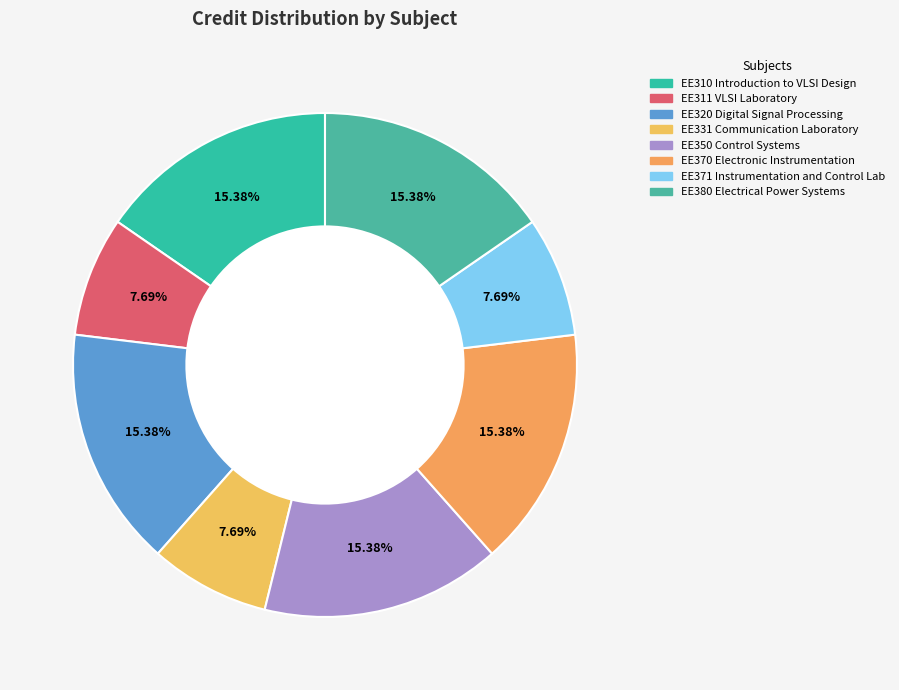

Rank the categories by value from lowest to highest.

EE311 VLSI Laboratory, EE331 Communication Laboratory, EE371 Instrumentation and Control Lab, EE310 Introduction to VLSI Design, EE320 Digital Signal Processing, EE350 Control Systems, EE370 Electronic Instrumentation, EE380 Electrical Power Systems